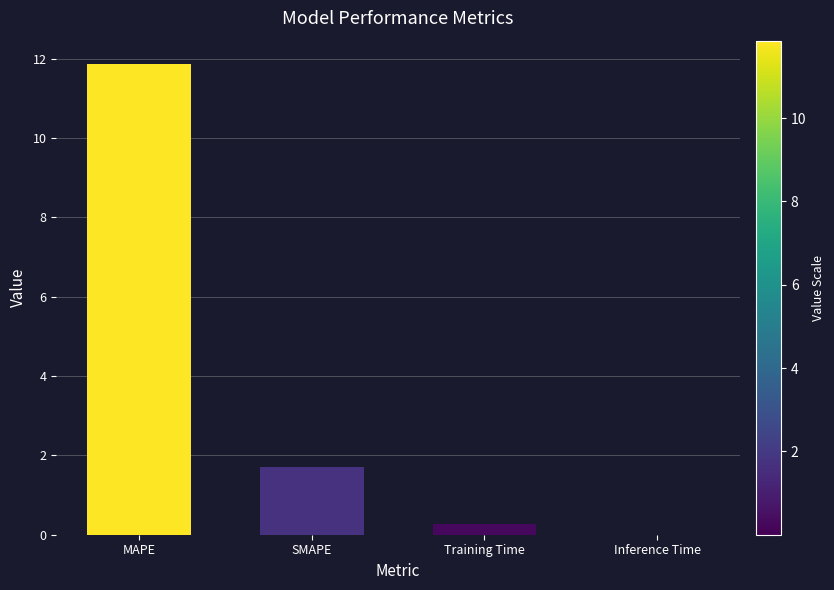

What is the change in value from MAPE to Training Time?

-11.6